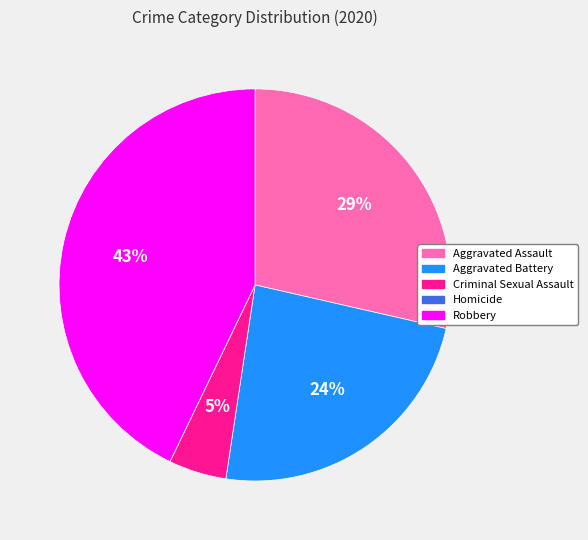

To the nearest percent, what is the difference between the largest and smallest slice percentages?

43%